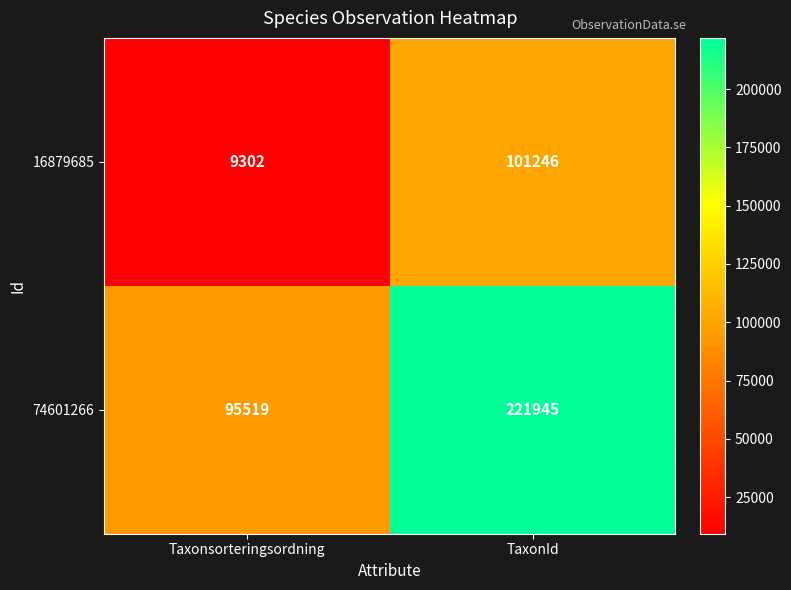

What is the difference between the maximum and minimum values in the 74601266 series?

126426